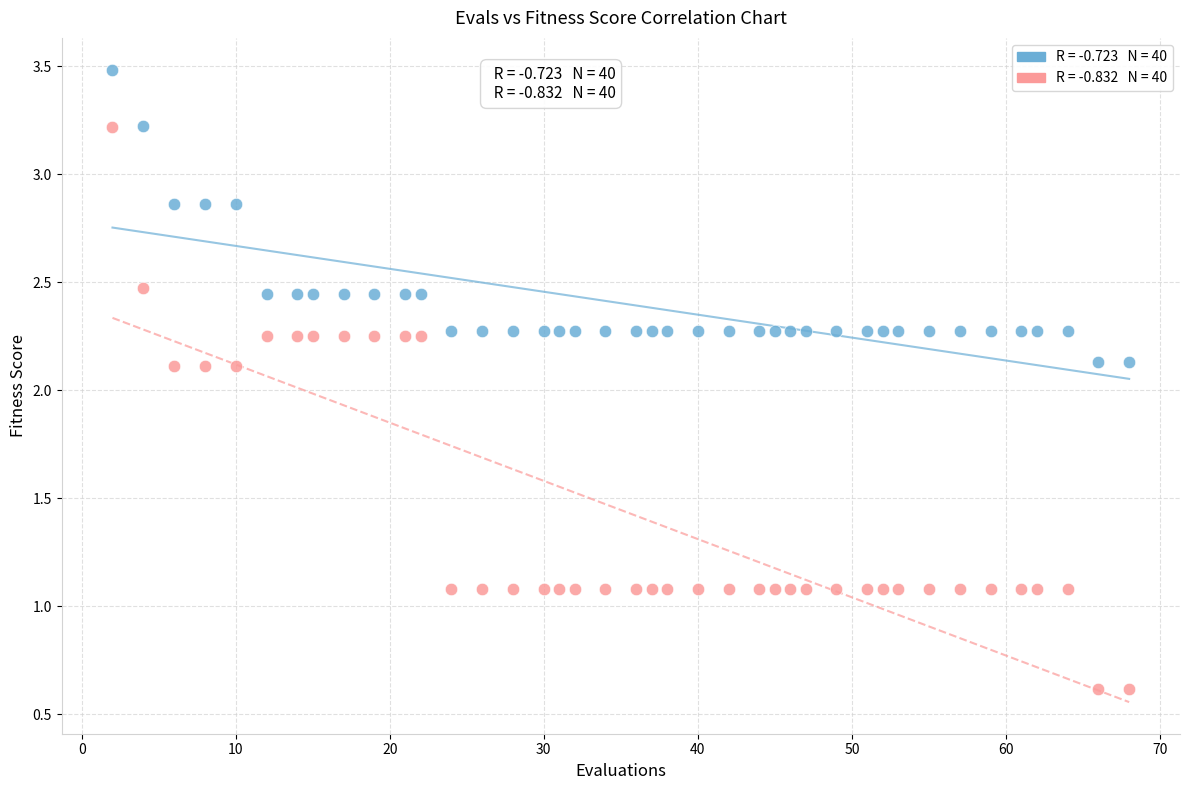

Across all data points, what is the range of X values (max minus min)?

66.0